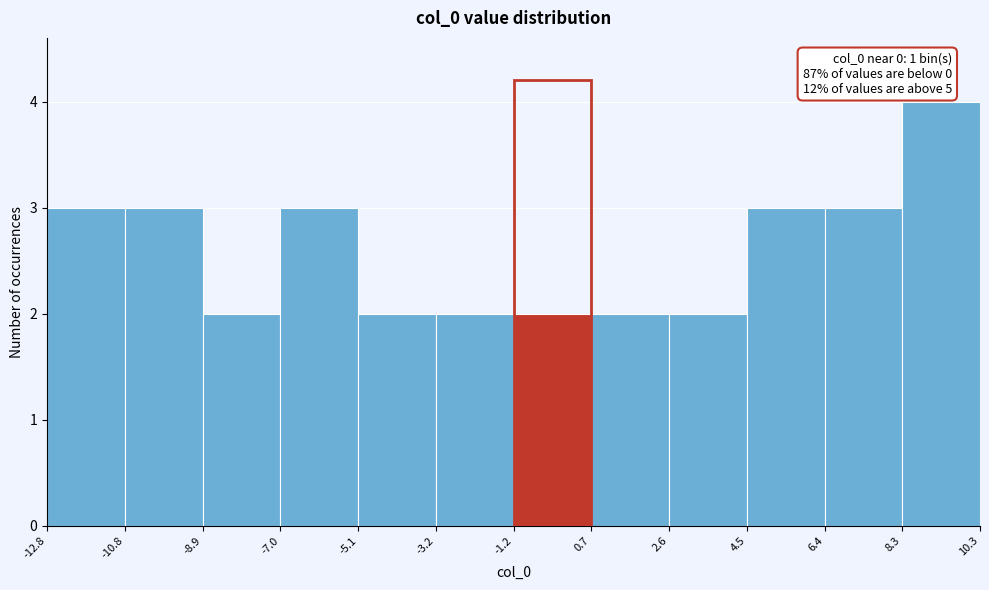

Which range on the x-axis has the tallest bar?

8.3 to 10.3